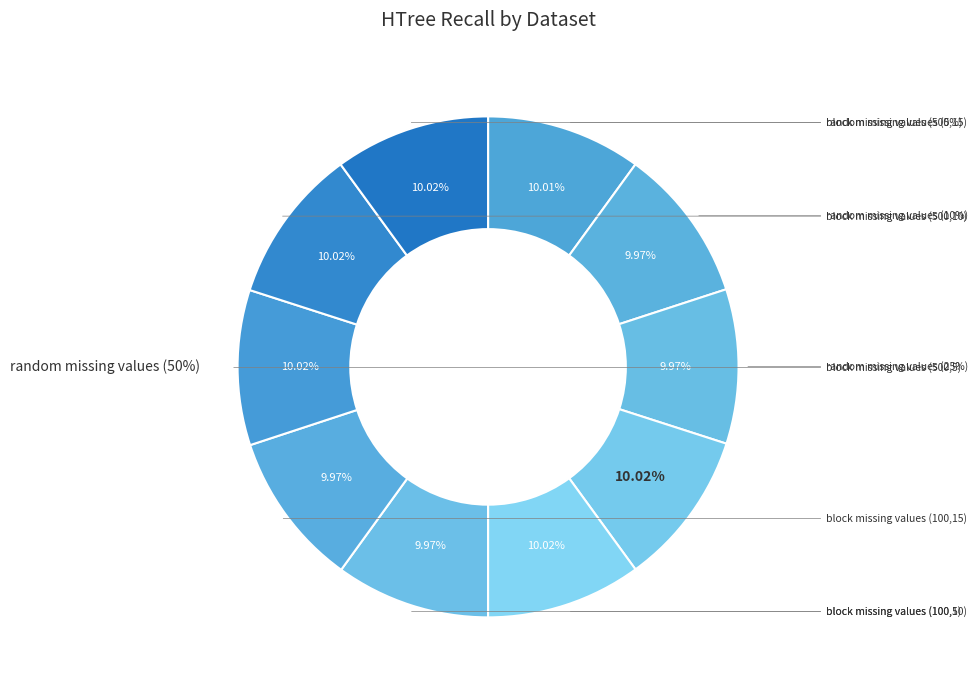

To the nearest percent, what is the combined percentage of block missing values (500,10) and block missing values (100,10)?

20%